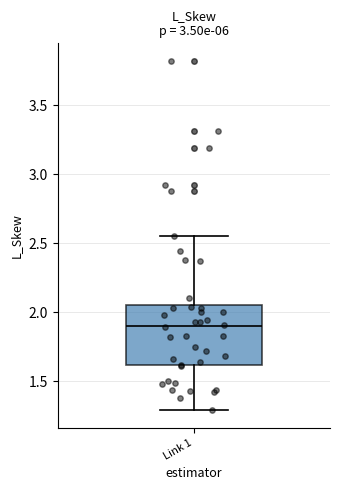

Where does the median line of the box for Link 1 sit on the y-axis? The values are not printed on the chart, so give them approximately, as read against the axis.

1.90